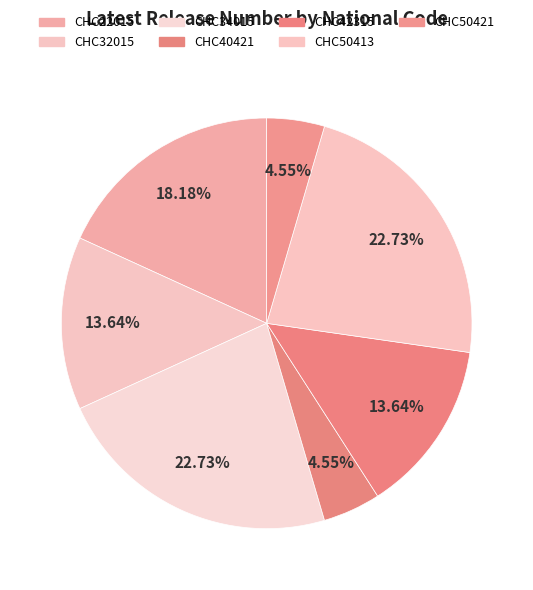

Is it true that CHC50413 is 30% of the pie?

False